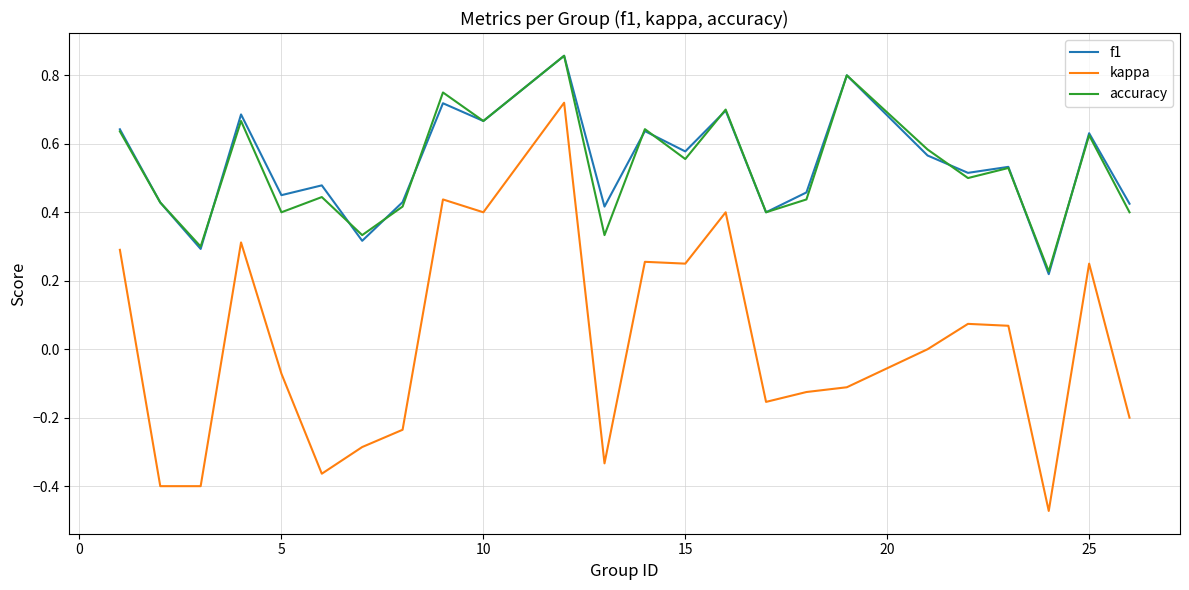

True or false: accuracy and kappa intersect in this chart.

False